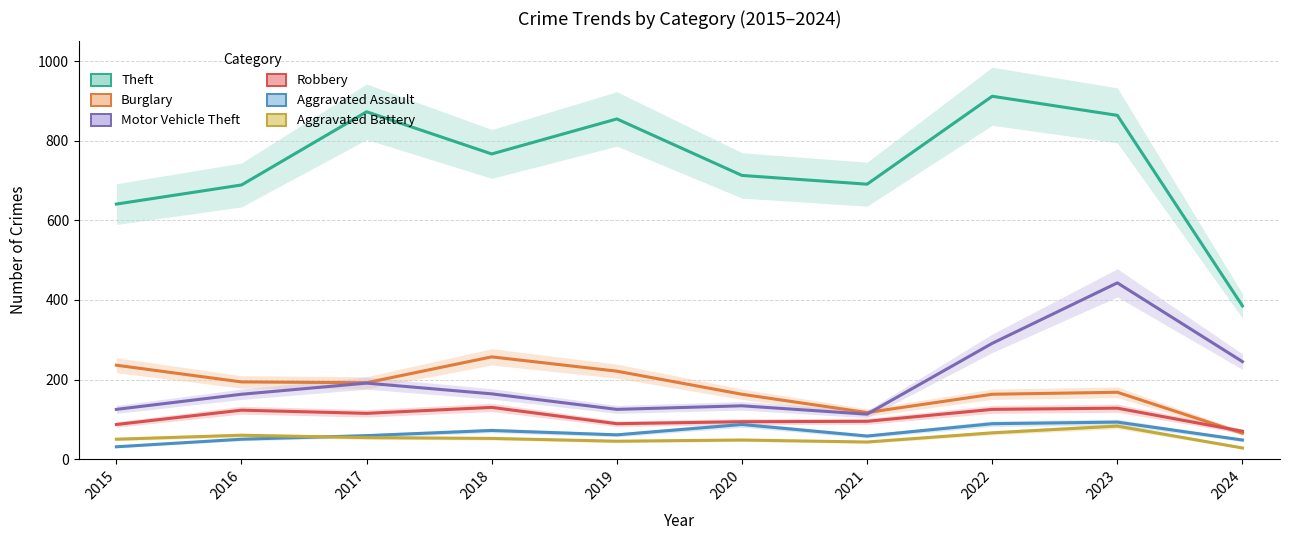

How many values in the Burglary series exceed 192?

4